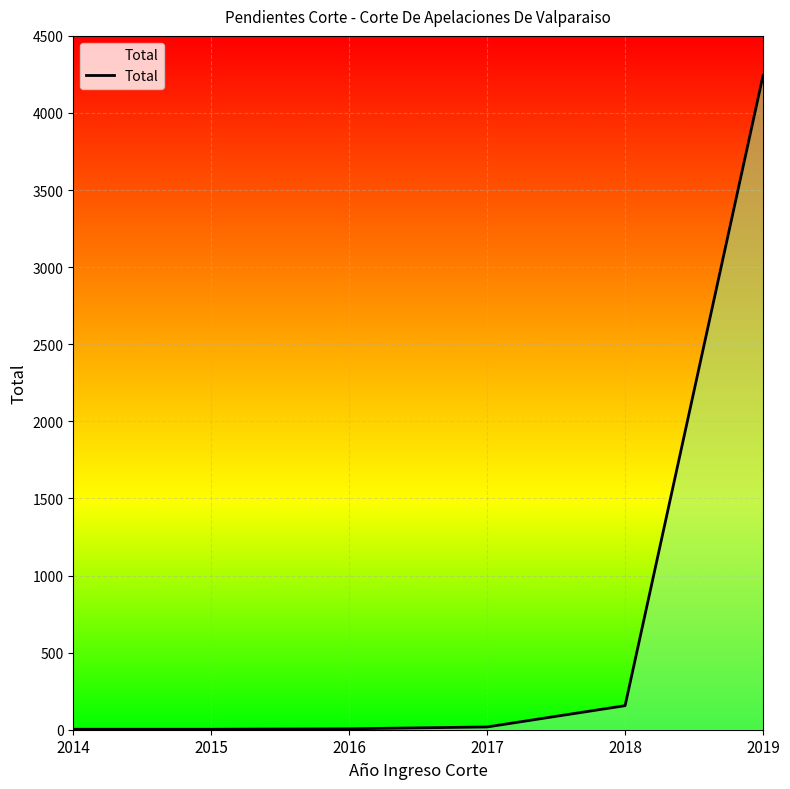

At which label is the value closest to 2123?

2018